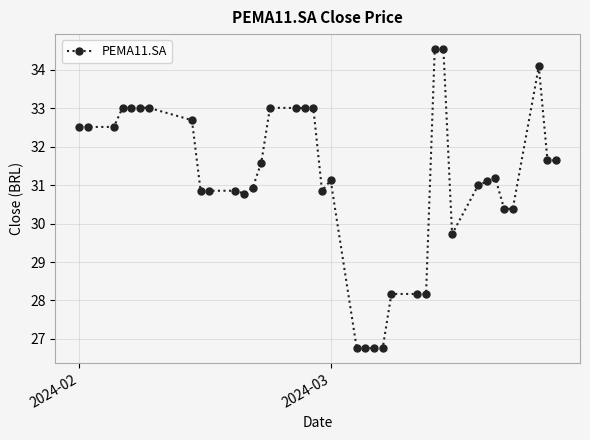

What is the difference between the maximum and minimum values?

7.8